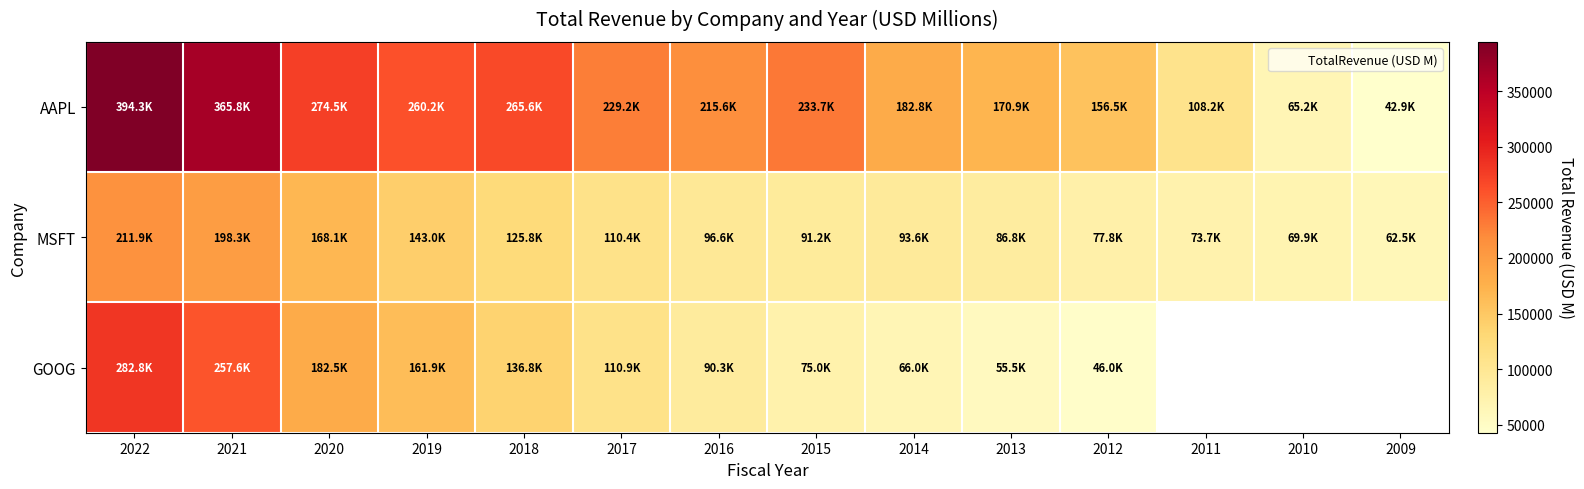

Read the MSFT value at 2021.

198270.0